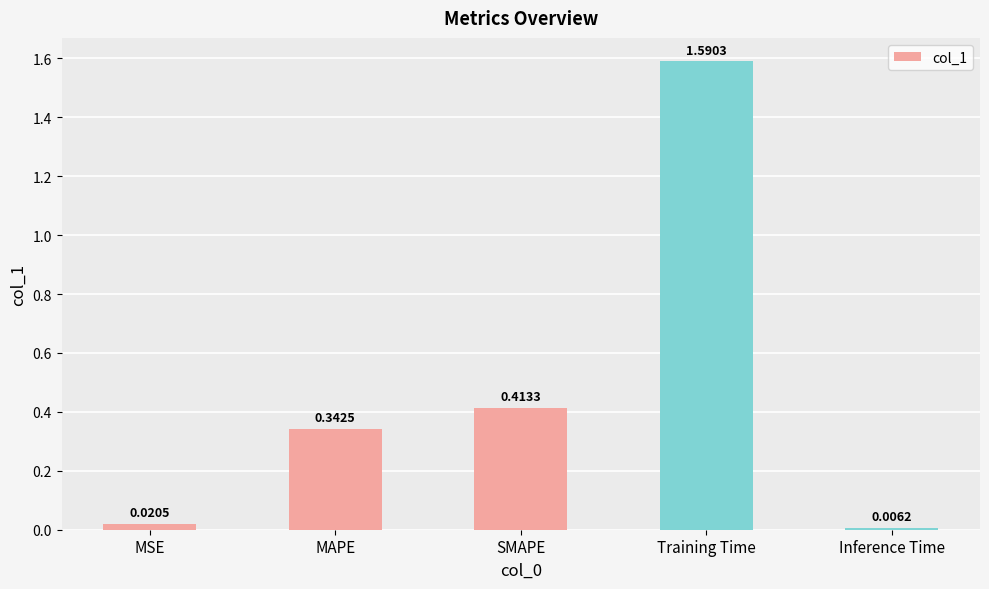

Where is the data nearest to the value 0?

Inference Time